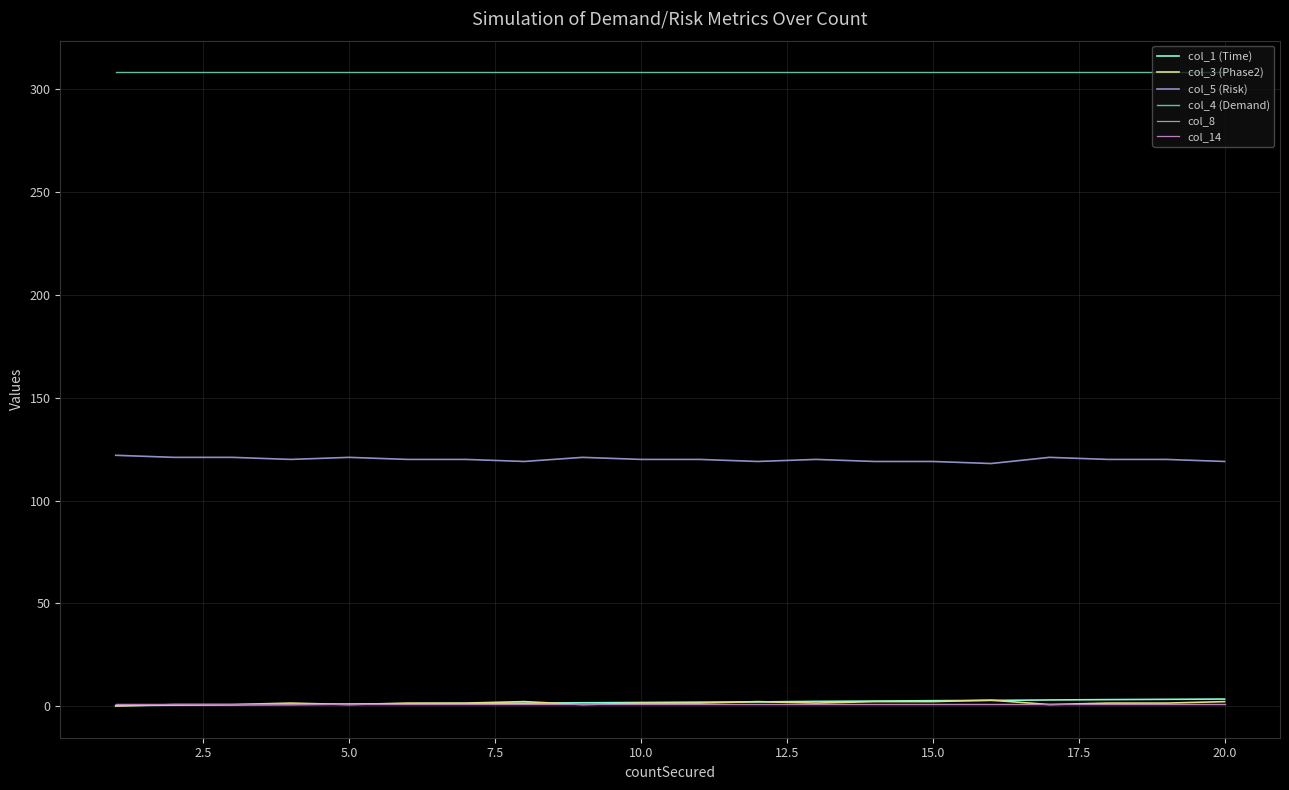

Reading left to right, what are all the values shown in this chart?

col_1 (Time): 0.2	0.4	0.6	0.7	1.0	1.1	1.2	1.4	1.6	1.7	1.9	2.0	2.3	2.4	2.6	2.7	3.0	3.1	3.3	3.4
col_3 (Phase2): 0.0	0.7	0.7	1.4	0.7	1.4	1.4	2.1	0.7	1.4	1.4	2.1	1.4	2.1	2.1	2.9	0.7	1.4	1.4	2.1
col_5 (Risk): 122.0	121.0	121.0	120.0	121.0	120.0	120.0	119.0	121.0	120.0	120.0	119.0	120.0	119.0	119.0	118.0	121.0	120.0	120.0	119.0
col_4 (Demand): 308.3	308.3	308.3	308.3	308.3	308.3	308.3	308.3	308.3	308.3	308.3	308.3	308.3	308.3	308.3	308.3	308.3	308.3	308.3	308.3
col_8: 1.0	1.0	1.0	1.0	1.0	1.0	1.0	1.0	1.0	1.0	1.0	1.0	1.0	1.0	1.0	1.0	1.0	1.0	1.0	1.0
col_14: 1.0	1.0	1.0	1.0	1.0	1.0	1.0	1.0	1.0	1.0	1.0	1.0	1.0	1.0	1.0	1.0	1.0	1.0	1.0	1.0